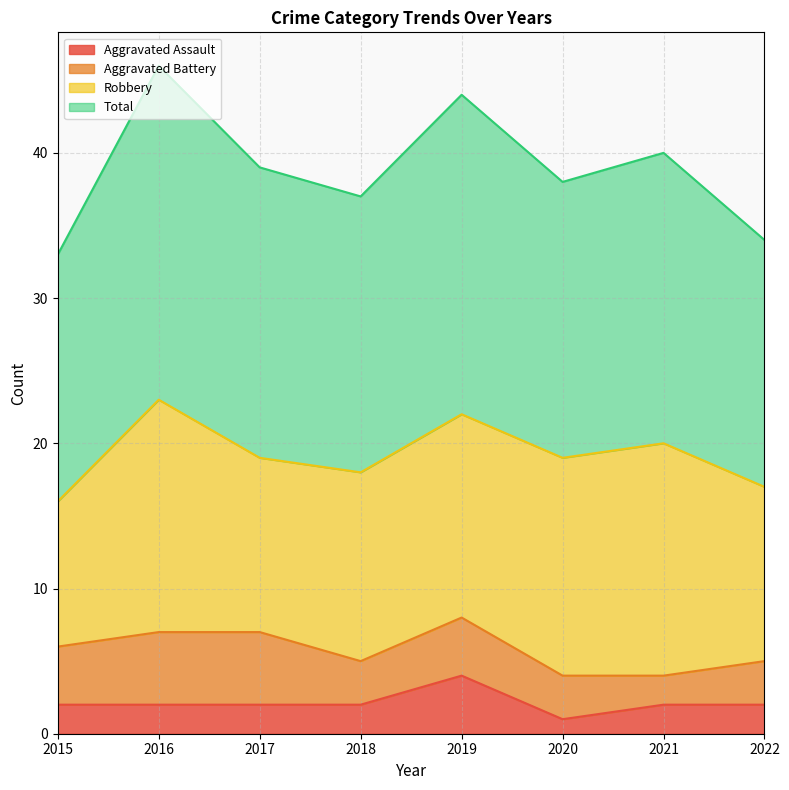

True or false: Aggravated Assault and Total cross at least once.

False